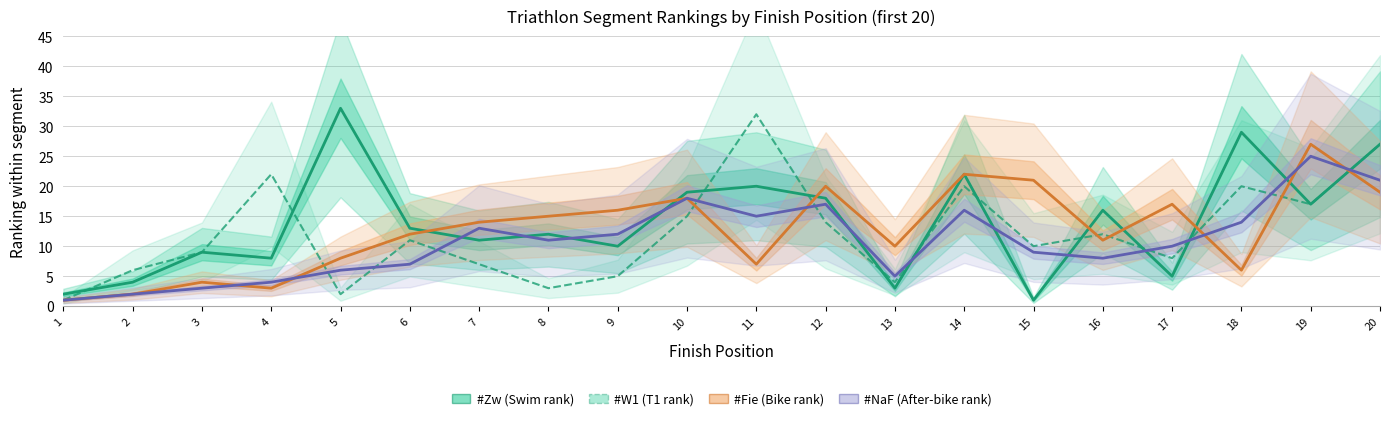

List the labels in order of #Zw (Swim rank) value, largest first.

5, 18, 20, 14, 11, 10, 12, 19, 16, 6, 8, 7, 9, 3, 4, 17, 2, 13, 1, 15